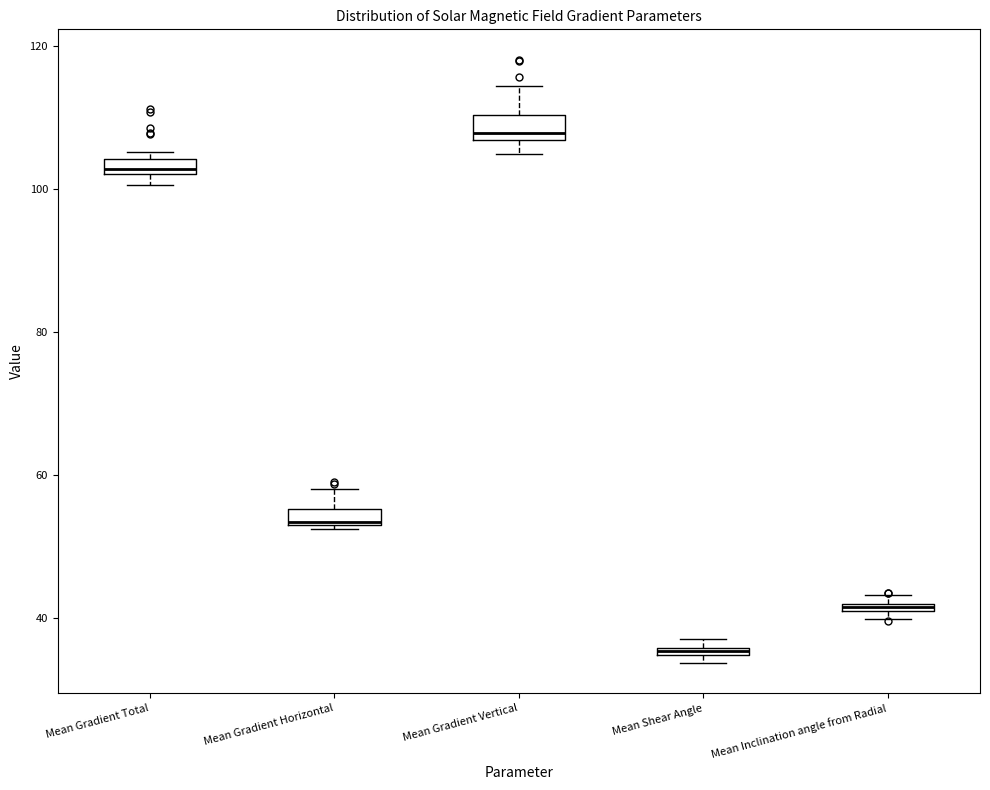

Where is the lower edge of the box for Mean Inclination angle from Radial on the y-axis? The values are not printed on the chart, so give them approximately, as read against the axis.

40